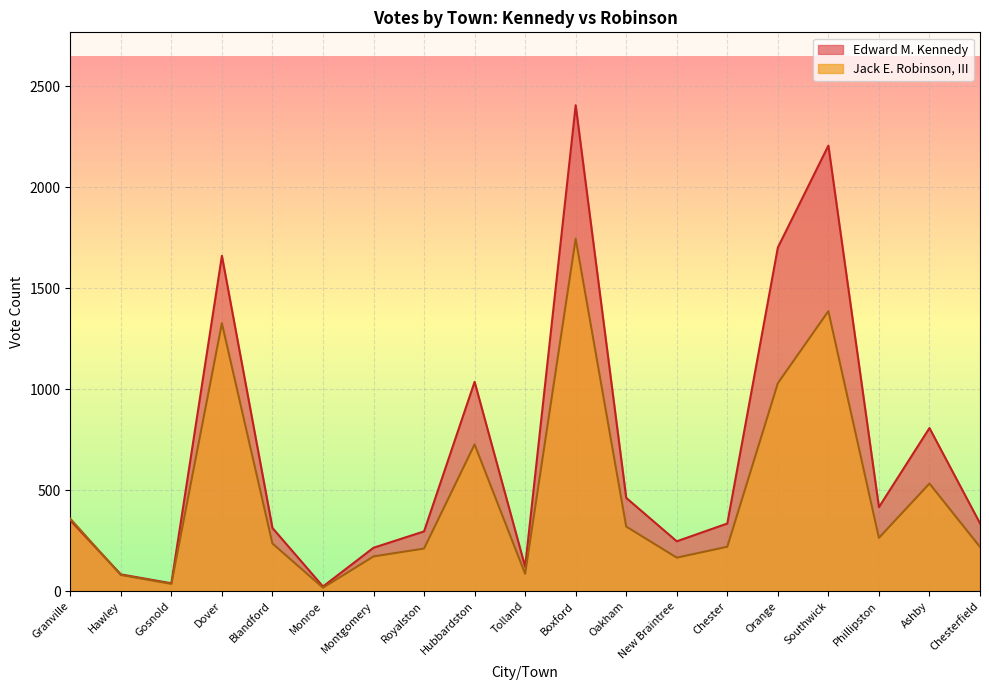

Rank the categories by Jack E. Robinson, III value from highest to lowest.

Boxford, Southwick, Dover, Orange, Hubbardston, Ashby, Granville, Oakham, Phillipston, Blandford, Chester, Chesterfield, Royalston, Montgomery, New Braintree, Tolland, Hawley, Gosnold, Monroe